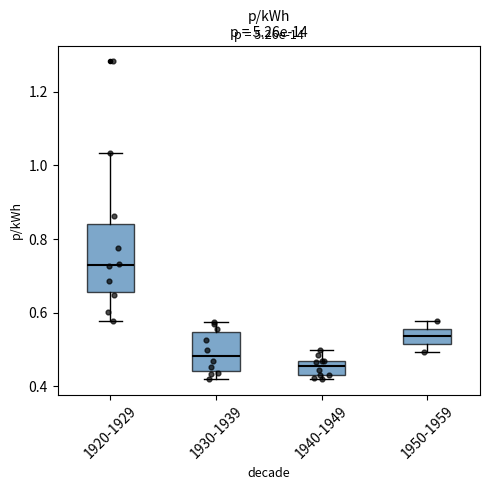

Reading left to right, transcribe this box plot: for each box, give where its median line is, the range the box spans, and where its two whiskers end, as read against the y-axis. The values are not printed on the chart, so give them approximately, as read against the axis.

1920-1929: median 0.74, box 0.66 to 0.84, whiskers 0.58 to 1.04
1930-1939: median 0.48, box 0.44 to 0.54, whiskers 0.42 to 0.58
1940-1949: median 0.46 (inside the box), box 0.44 to 0.46, whiskers 0.42 to 0.50
1950-1959: median 0.54, box 0.52 to 0.56, whiskers 0.50 to 0.58